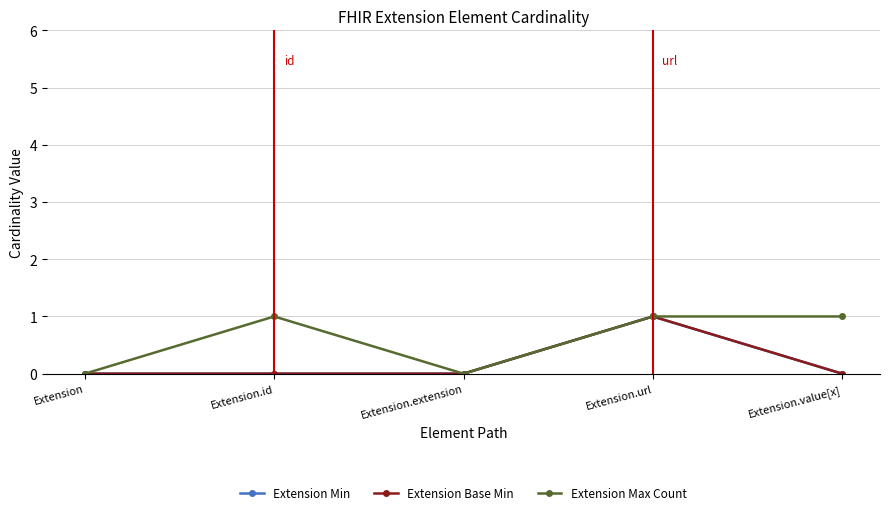

Does the chart have visible grid lines?

Yes